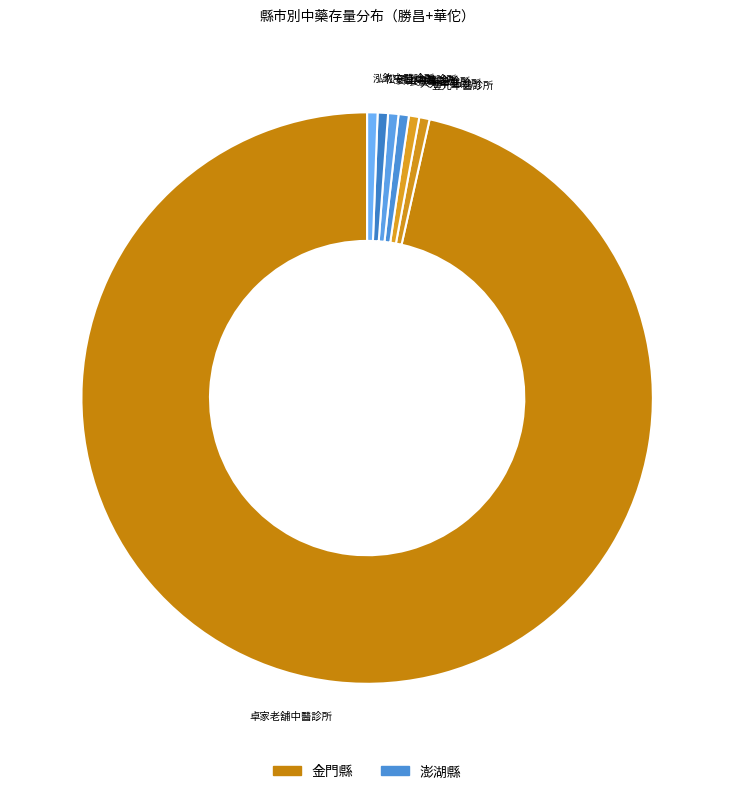

Is it true that 大方中醫診所 is 1% of the pie?

True